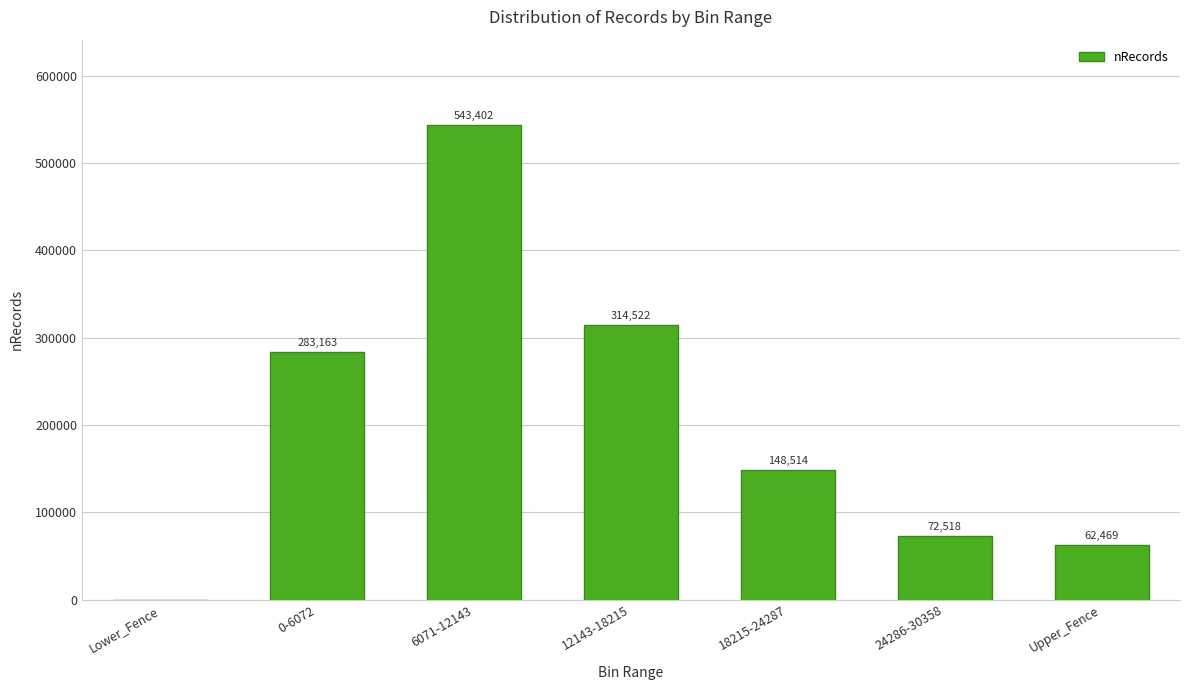

Are the bars grouped side by side (vs. stacked)?

No